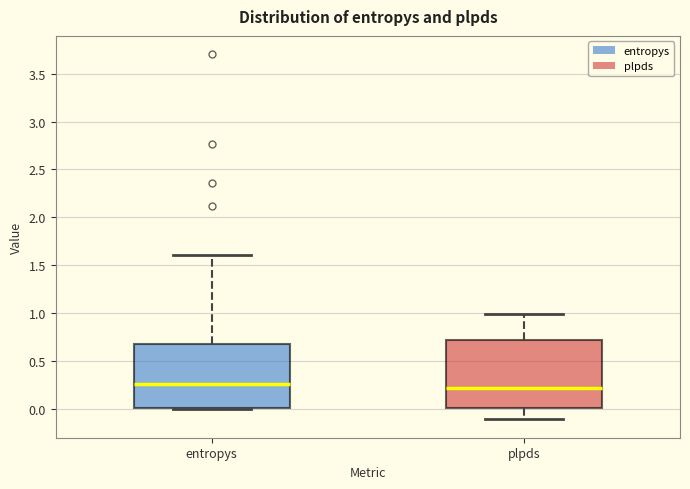

Reading left to right, transcribe this box plot: for each box, give where its median line is, the range the box spans, and where its two whiskers end, as read against the y-axis. The values are not printed on the chart, so give them approximately, as read against the axis.

entropys: median 0.25, box 0.00 to 0.70, whiskers 0.00 (just below the box's lower edge) to 1.60
plpds: median 0.20, box 0.00 to 0.70, whiskers -0.10 to 1.00